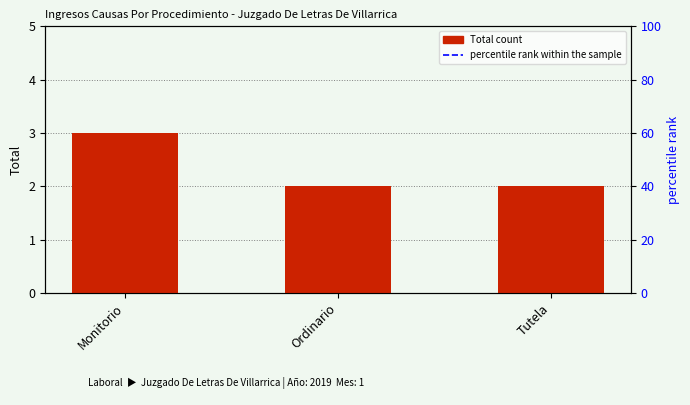

Which label corresponds to the largest value in the chart?

Monitorio